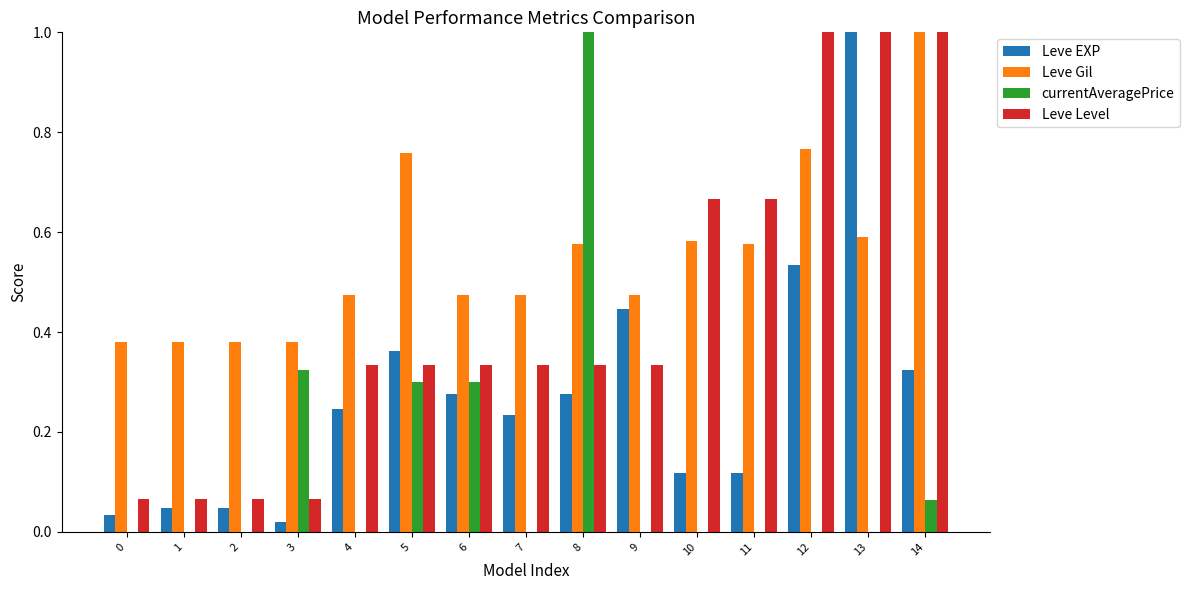

What is the sum of all Leve EXP values?

4.1